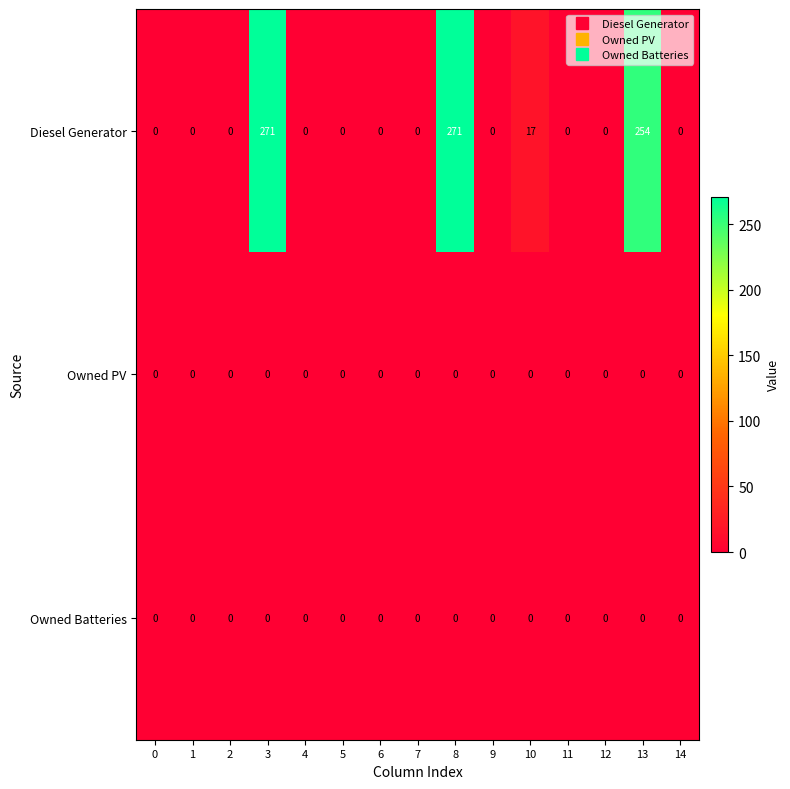

What is the maximum value shown in the chart?

271